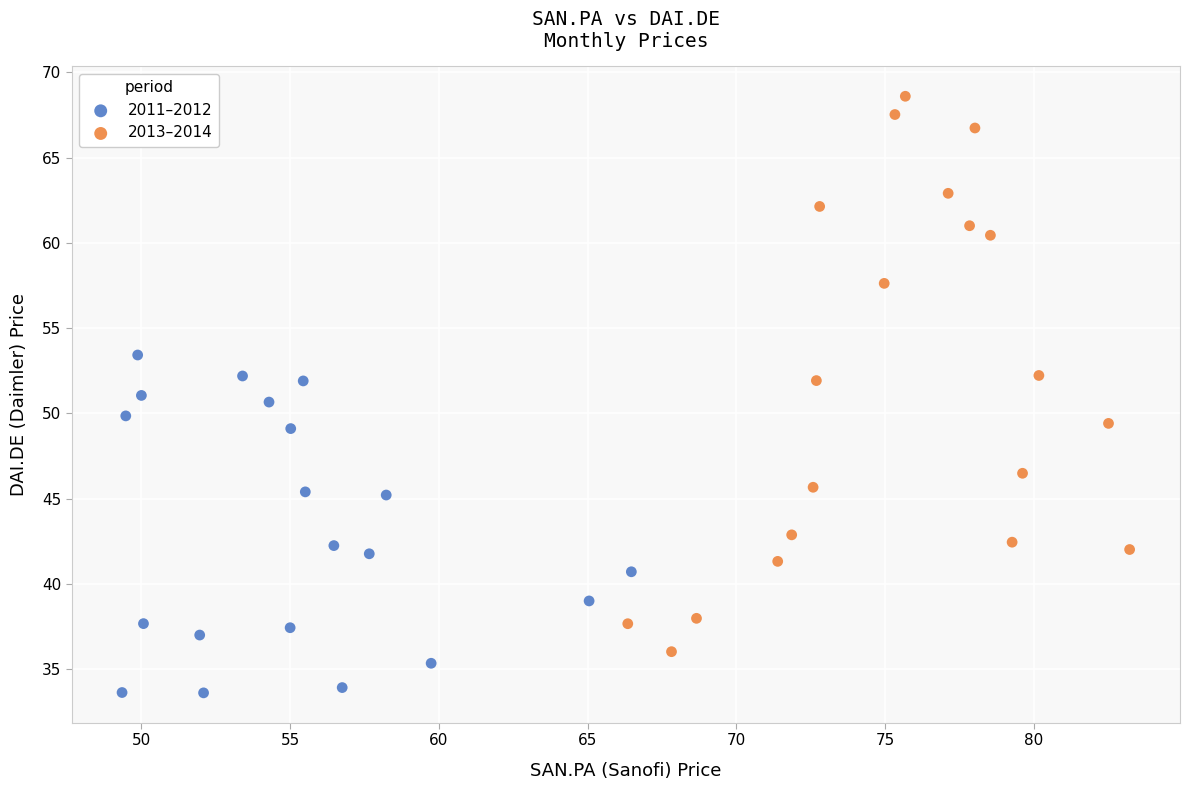

Which series reaches the maximum Y coordinate?

2013–2014